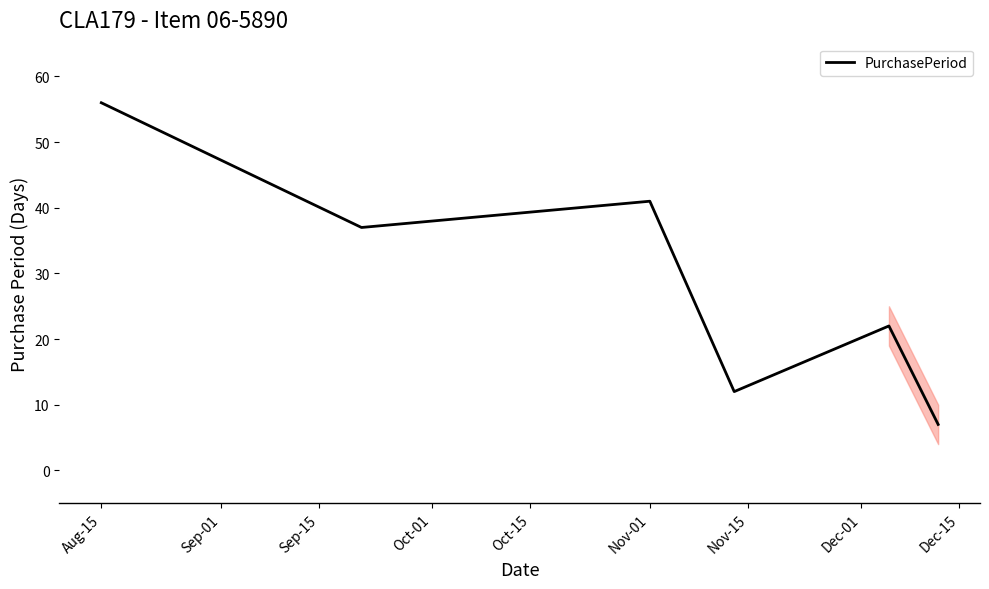

Reading left to right, list all the values displayed in this chart.

56	37	41	12	22	7